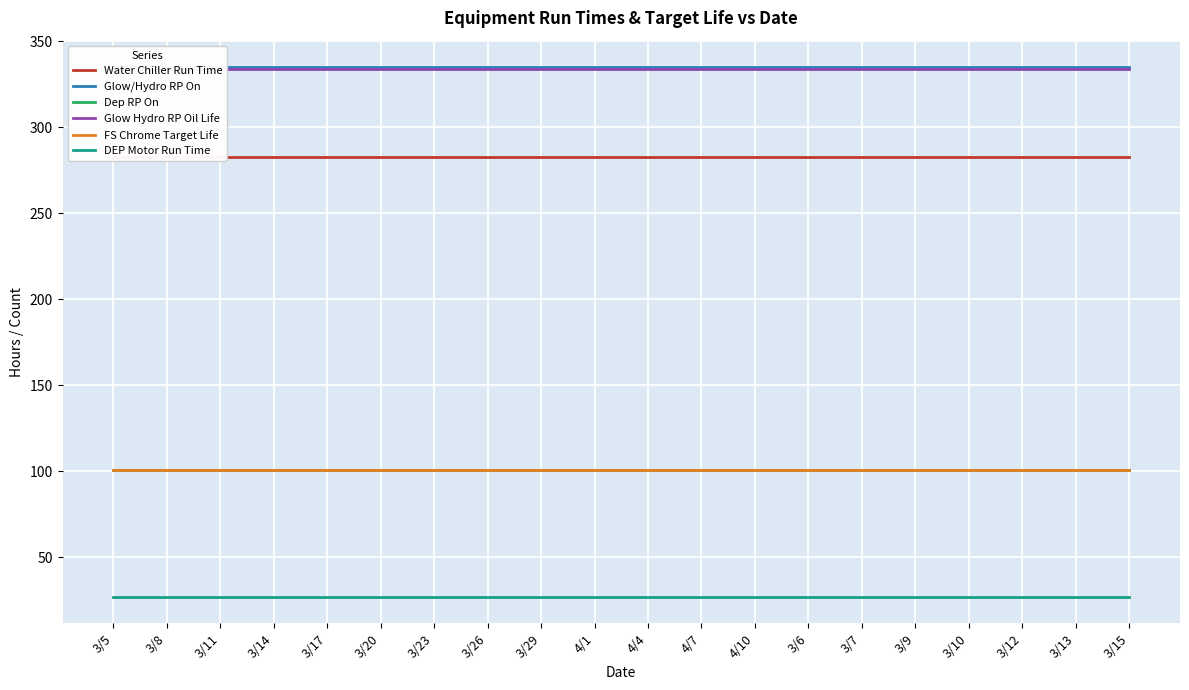

At which category is the sum across all series the highest?

3/5